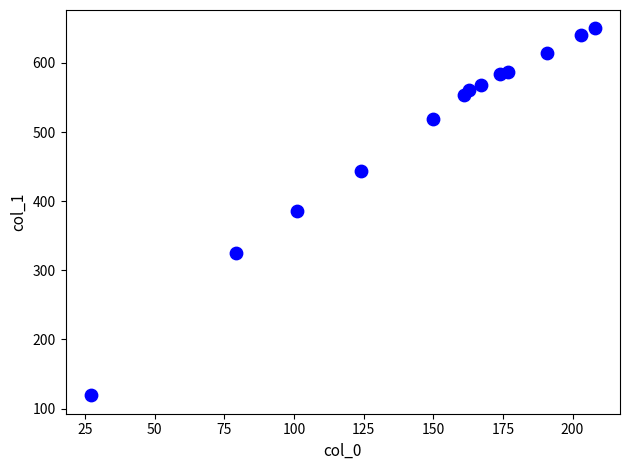

What is the range of X values (max minus min)?

181